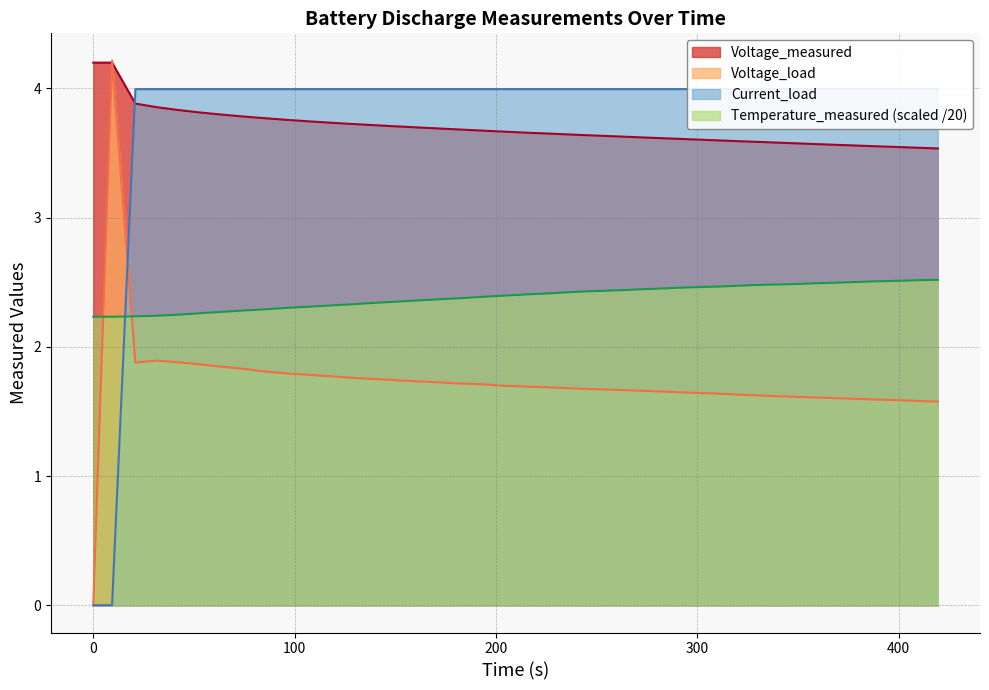

What is the maximum value for Voltage_measured?

4.2